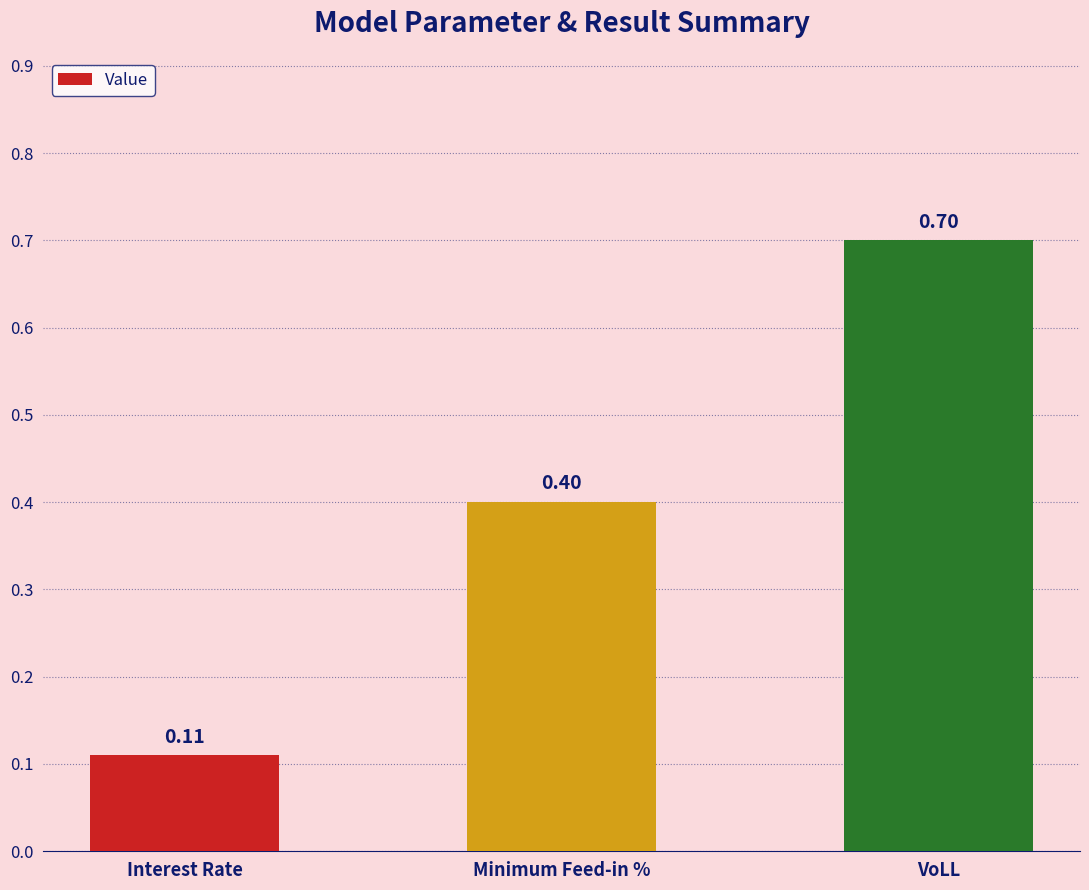

Where is the data nearest to the value 0?

Interest Rate